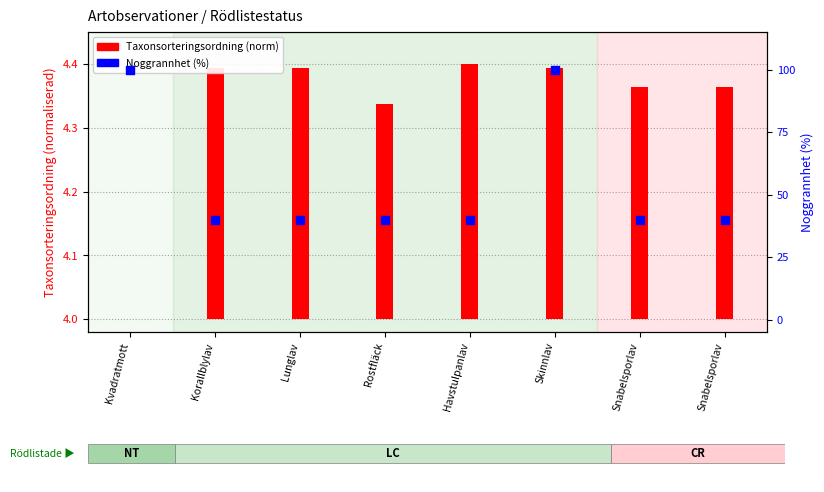

What are all the series names shown in the legend?

Taxonsorteringsordning (norm), Noggrannhet (%)